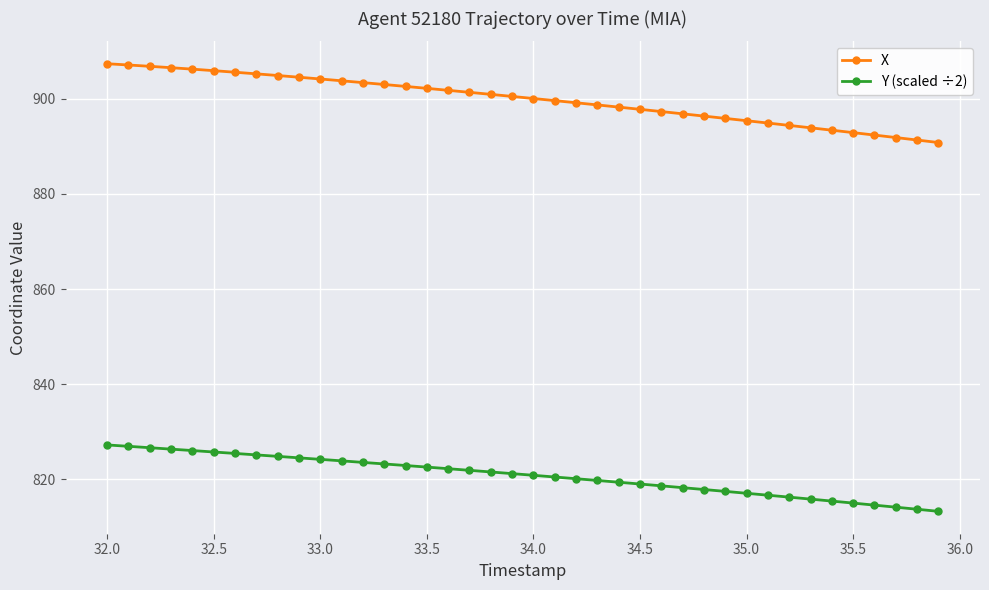

At how many categories does at least one series exceed 817?

40